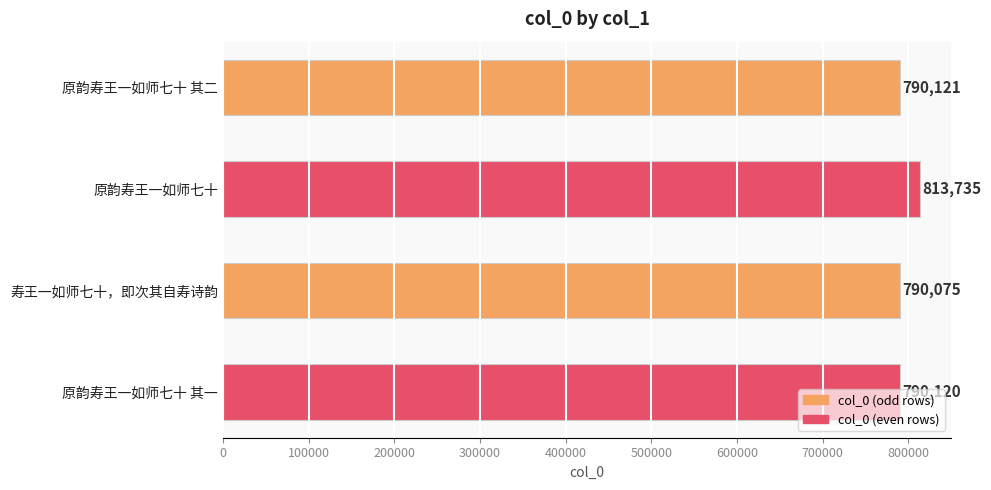

At which category does the chart reach its minimum across all series?

寿王一如师七十，即次其自寿诗韵